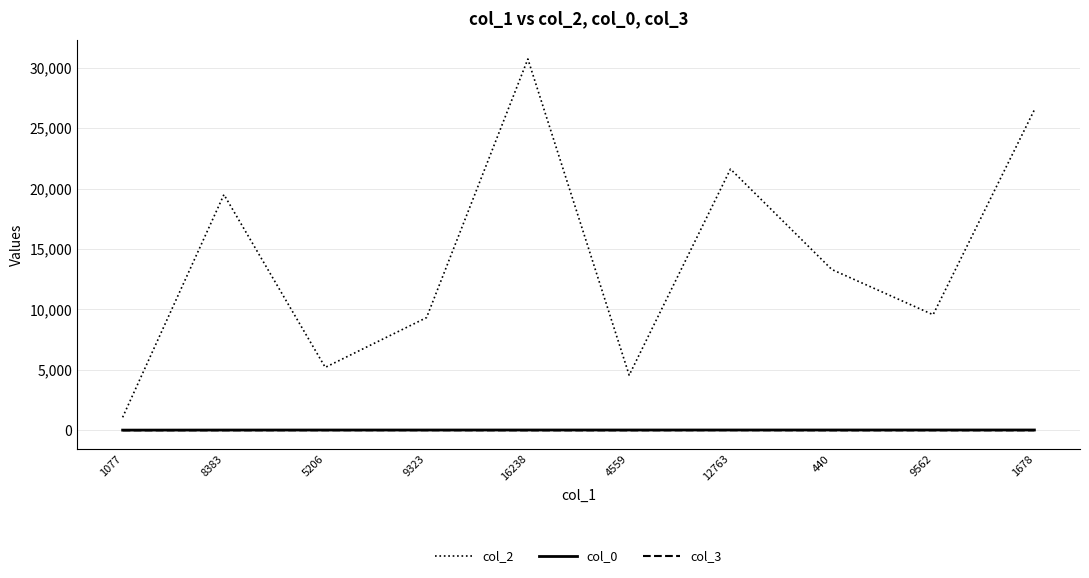

What is the total value across all series at 1077?

1094.5